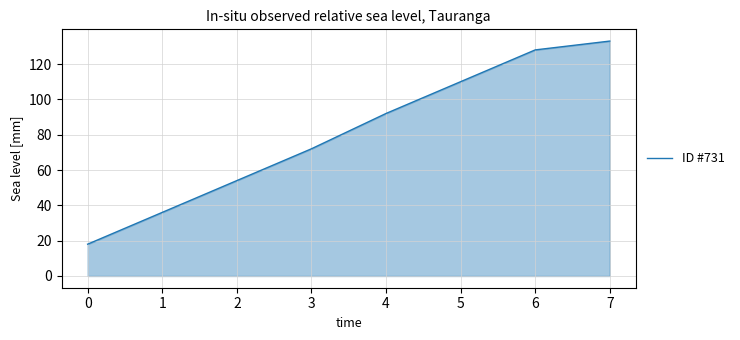

List the labels in order of value, smallest first.

0, 1, 2, 3, 4, 5, 6, 7